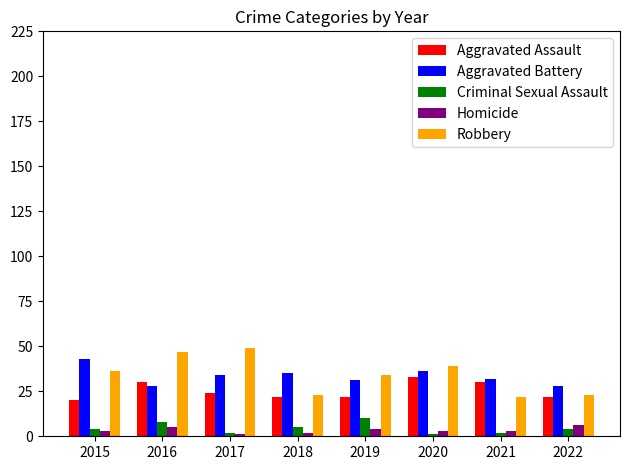

Reading left to right, extract all data points from this chart.

Aggravated Assault: 20	30	24	22	22	33	30	22
Aggravated Battery: 43	28	34	35	31	36	32	28
Criminal Sexual Assault: 4	8	2	5	10	1	2	4
Homicide: 3	5	1	2	4	3	3	6
Robbery: 36	47	49	23	34	39	22	23